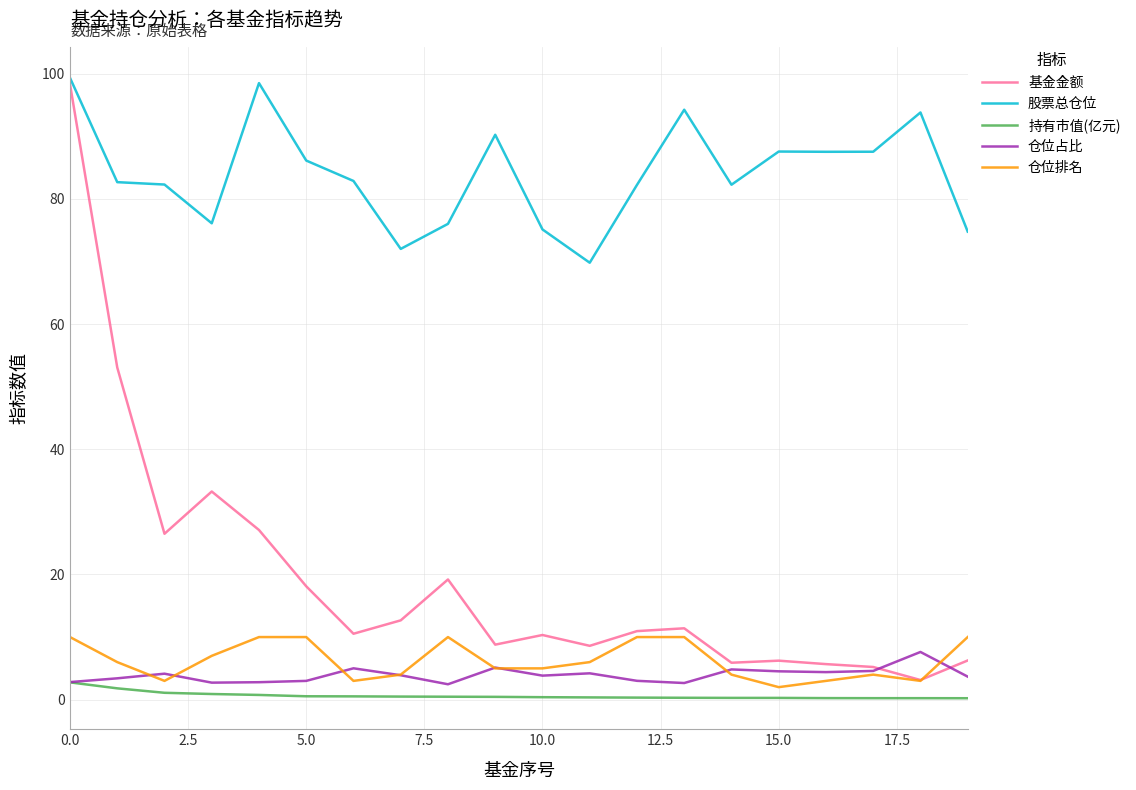

Which series has the largest total across all categories?

股票总仓位